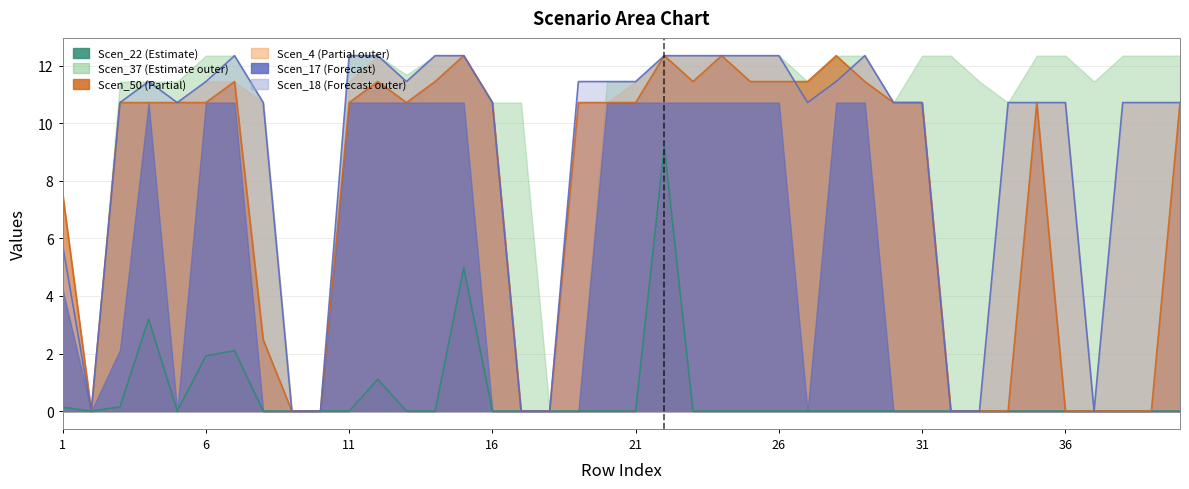

What is the value of the Scen_4 point at the 25th from the left?

12.3